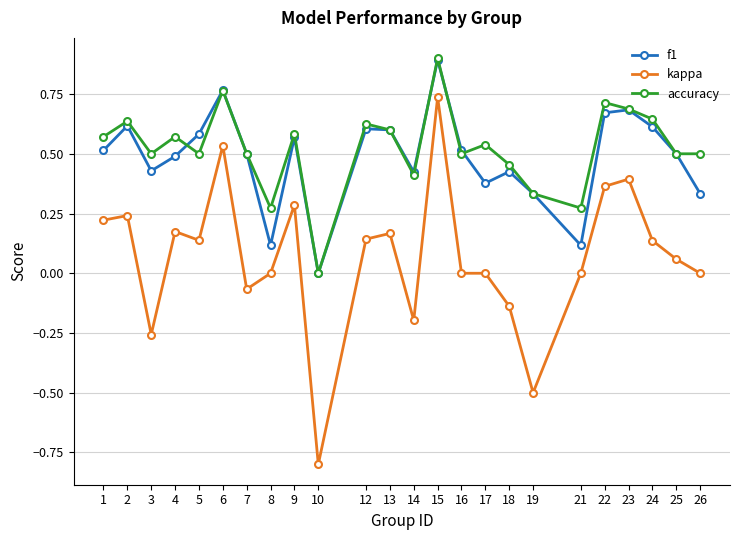

Where does the kappa series first go above 0?

1